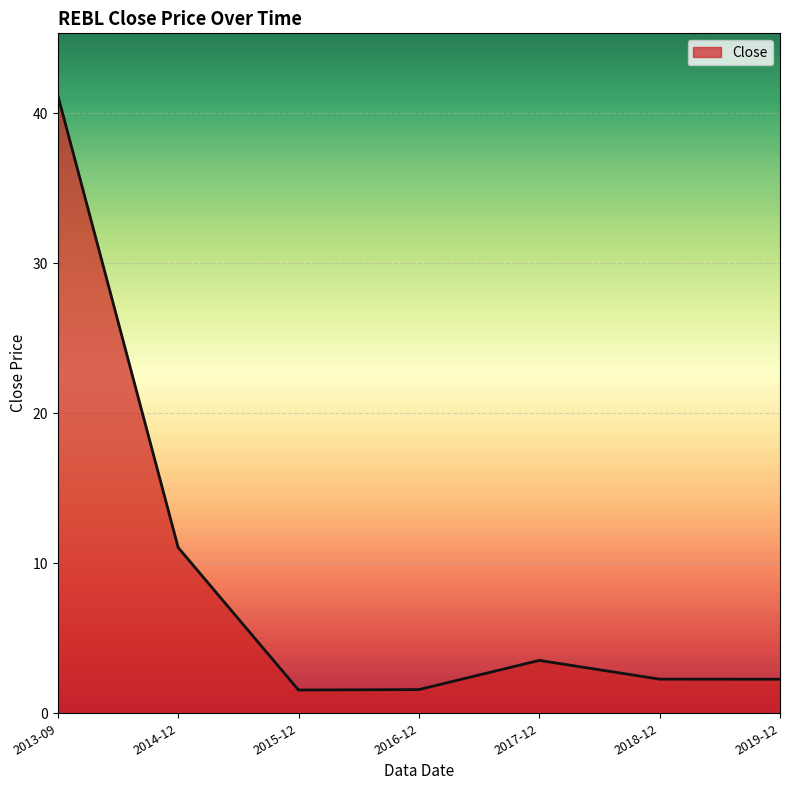

At which label is the value closest to 21?

2014-12